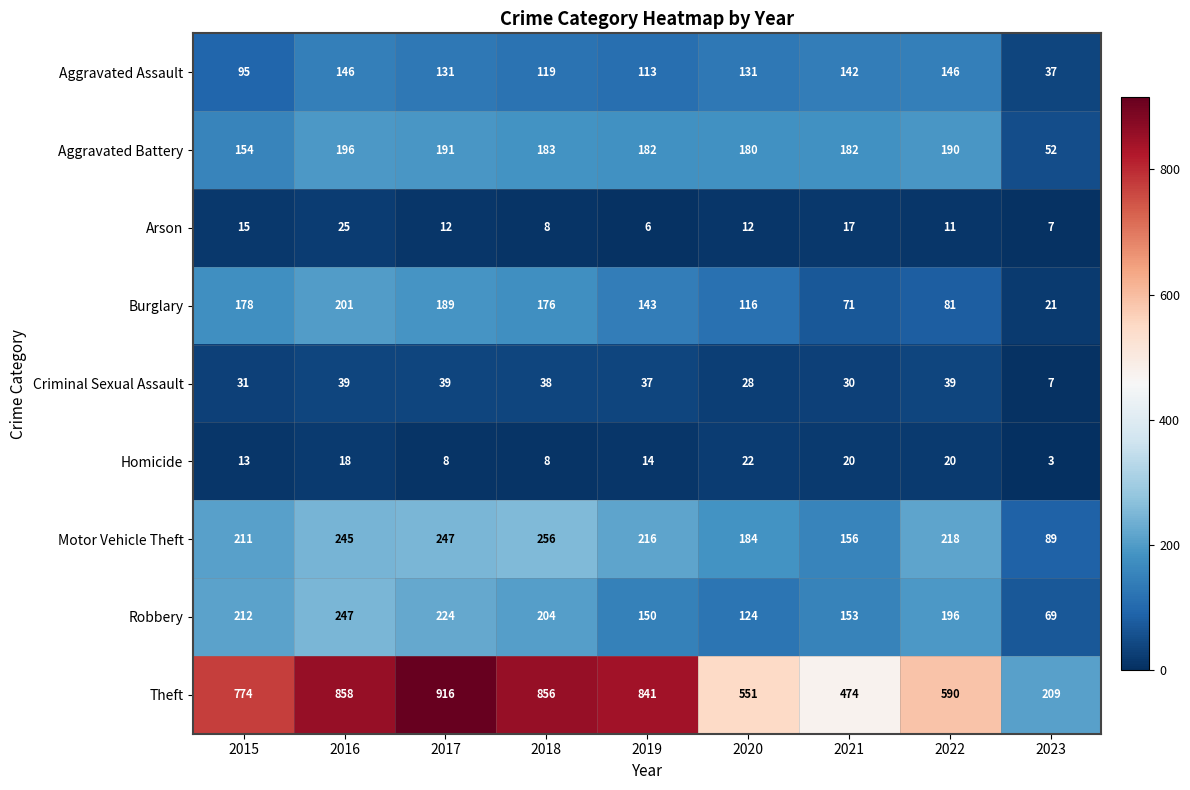

What is the difference between the maximum and minimum values in the Aggravated Battery series?

144